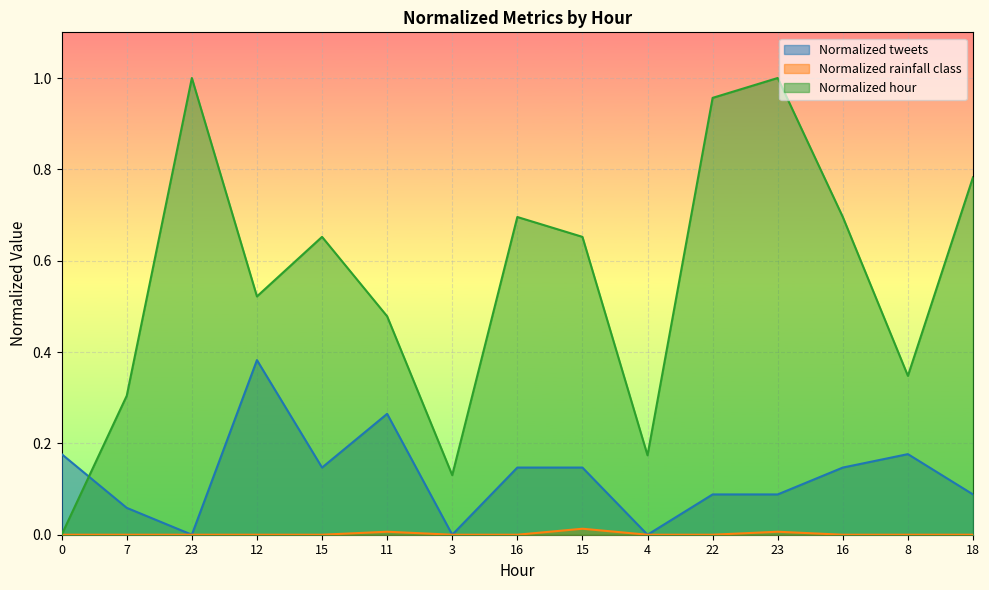

How many data points in Normalized rainfall class are above 0?

3